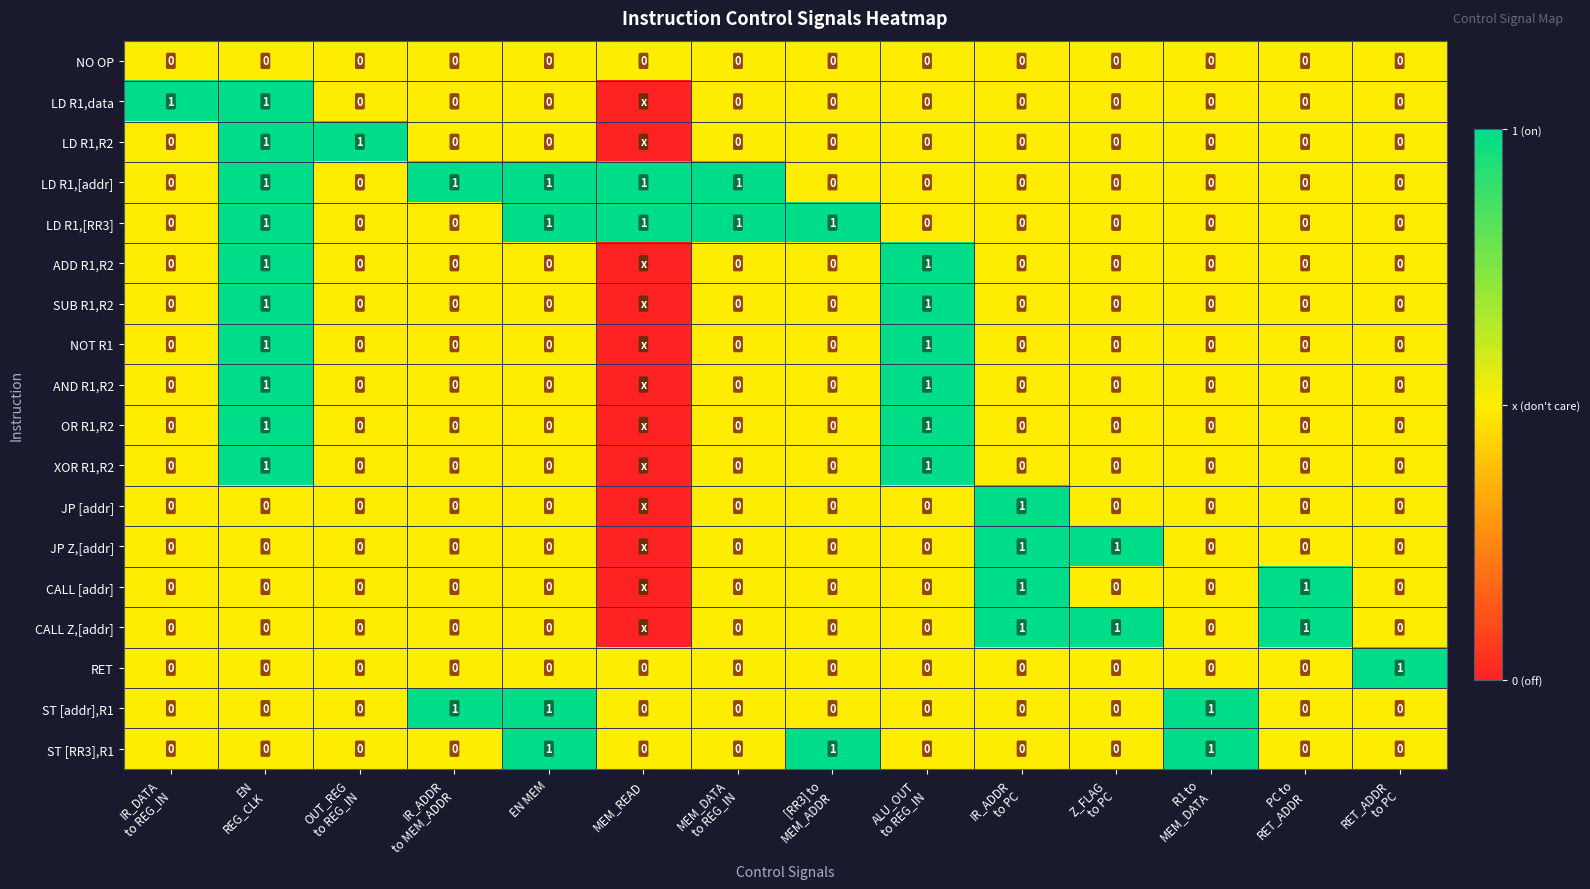

At EN MEM, list the series in order from largest to smallest.

LD R1,[addr], LD R1,[RR3], ST [addr],R1, ST [RR3],R1, NO OP, LD R1,data, LD R1,R2, ADD R1,R2, SUB R1,R2, NOT R1, AND R1,R2, OR R1,R2, XOR R1,R2, JP [addr], JP Z,[addr], CALL [addr], CALL Z,[addr], RET